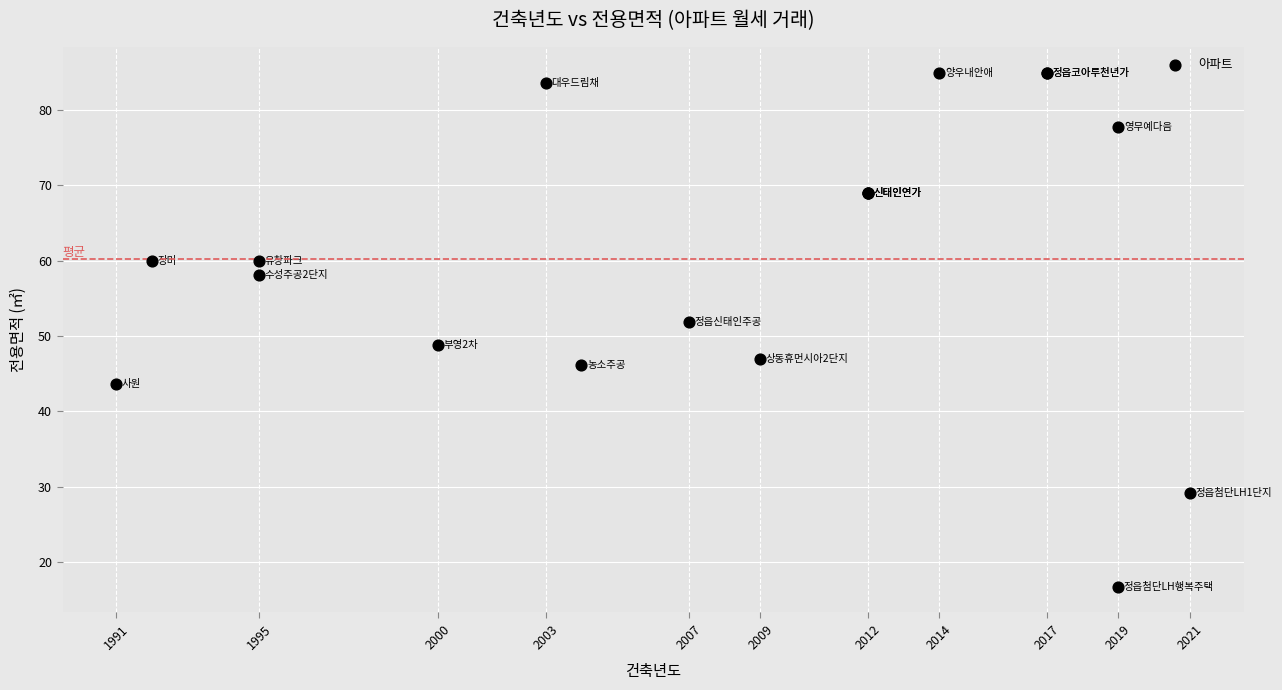

What Y value in the scatter plot is closest to 50?

48.9